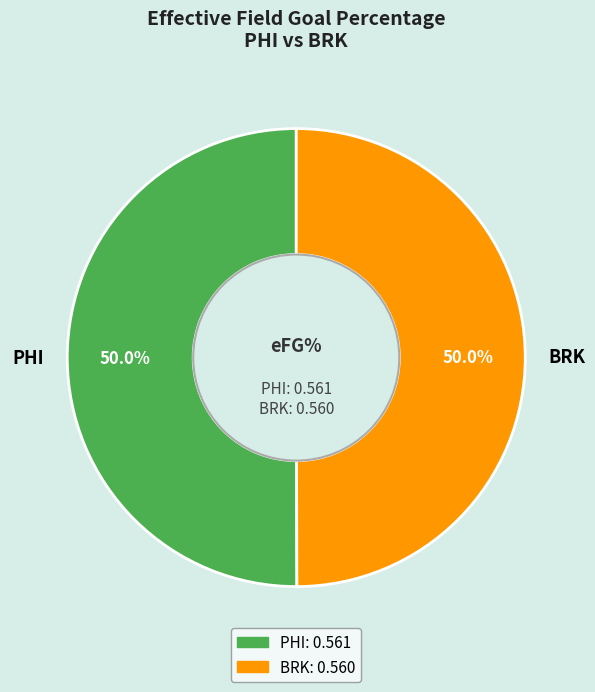

Combined, what portion of the pie is PHI and BRK?

100.0%